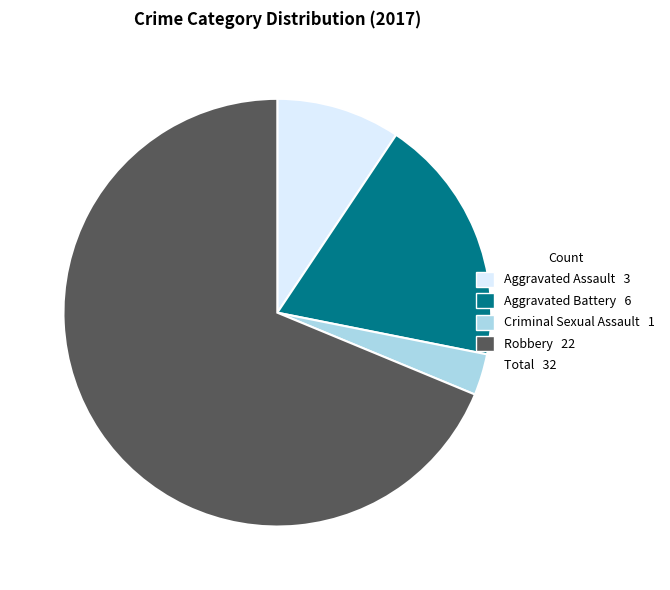

Is there any slice that represents more than half of the pie?

Yes